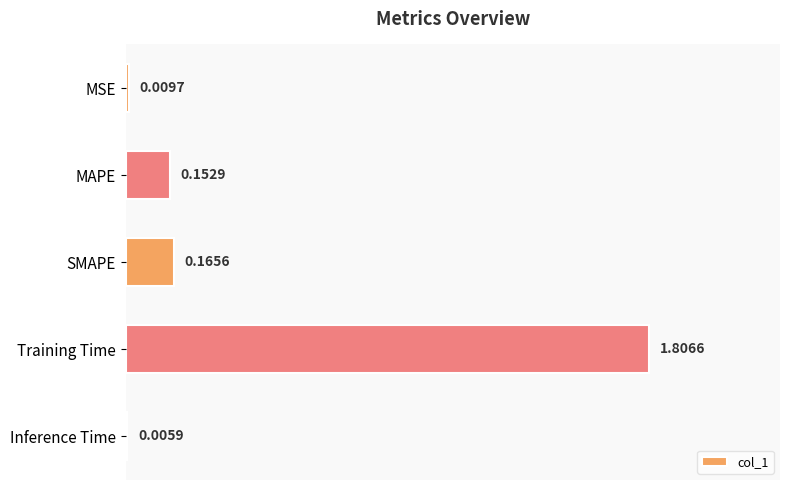

Are the bars grouped side by side (vs. stacked)?

No